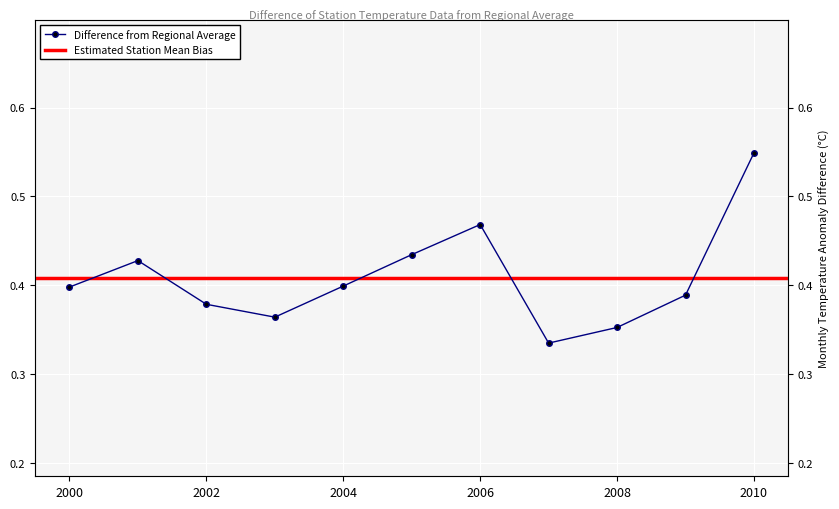

How many categories are shown in the chart?

11